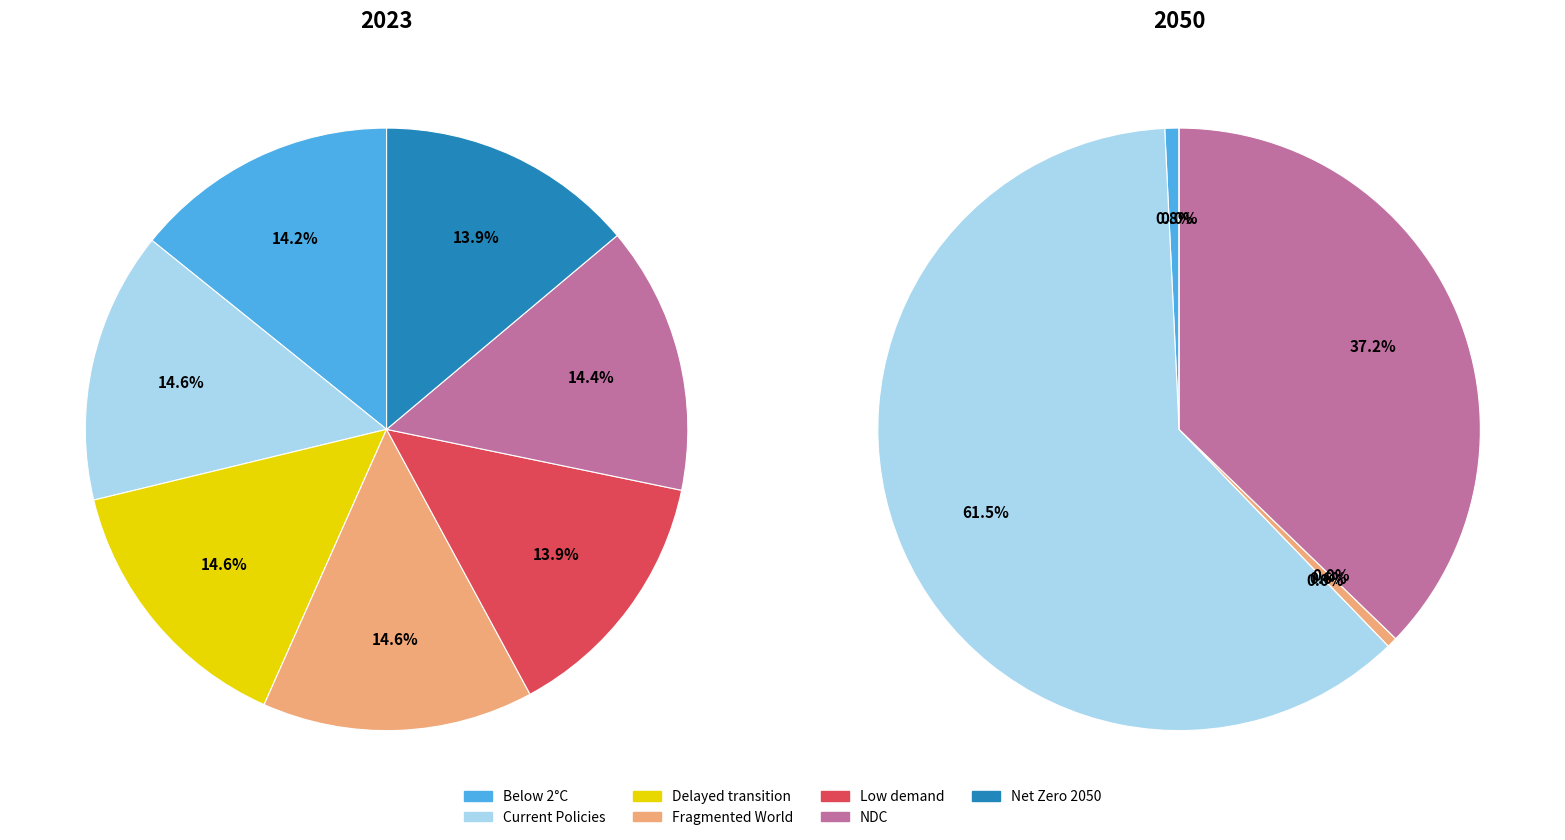

What percentage is the 2 slice, to the nearest percent?

15%